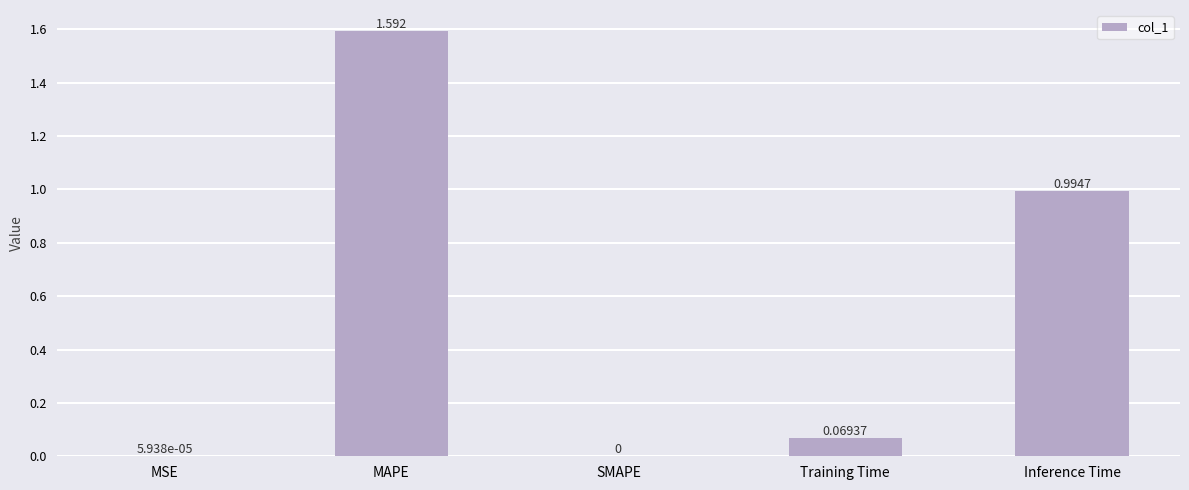

Which has a higher value, SMAPE or Training Time?

Training Time